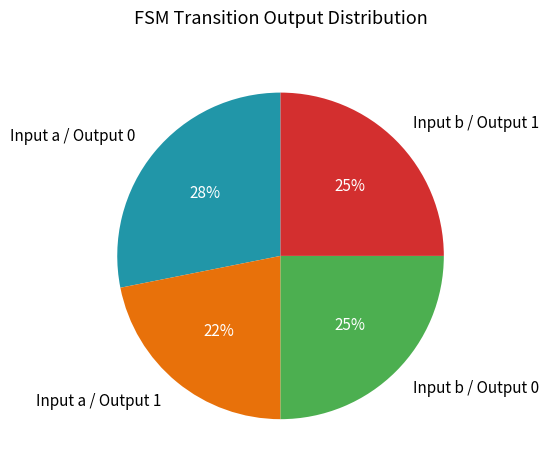

To the nearest percent, what is the difference between the largest and smallest slice percentages?

6%